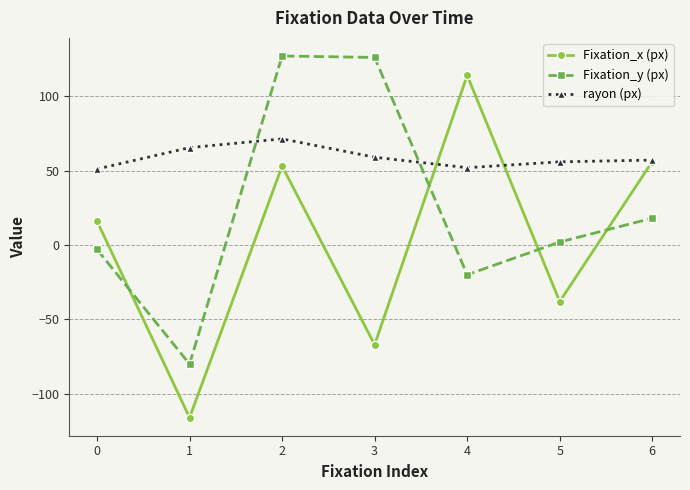

After their last crossing, which series has the higher values: Fixation_y (px) or rayon (px)?

rayon (px)